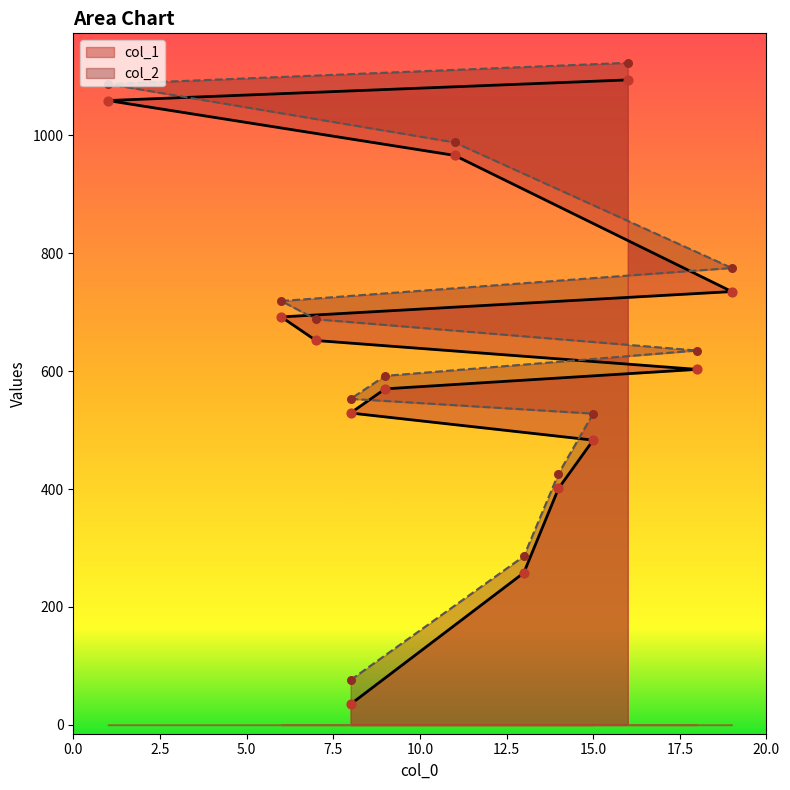

At which category is the sum across all series the highest?

16